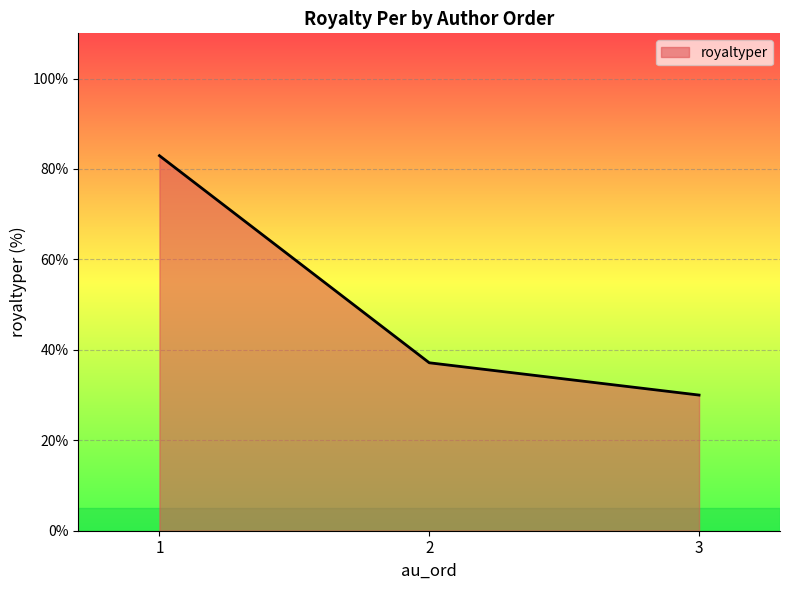

What is the change in value from 1 to 2?

-45.8